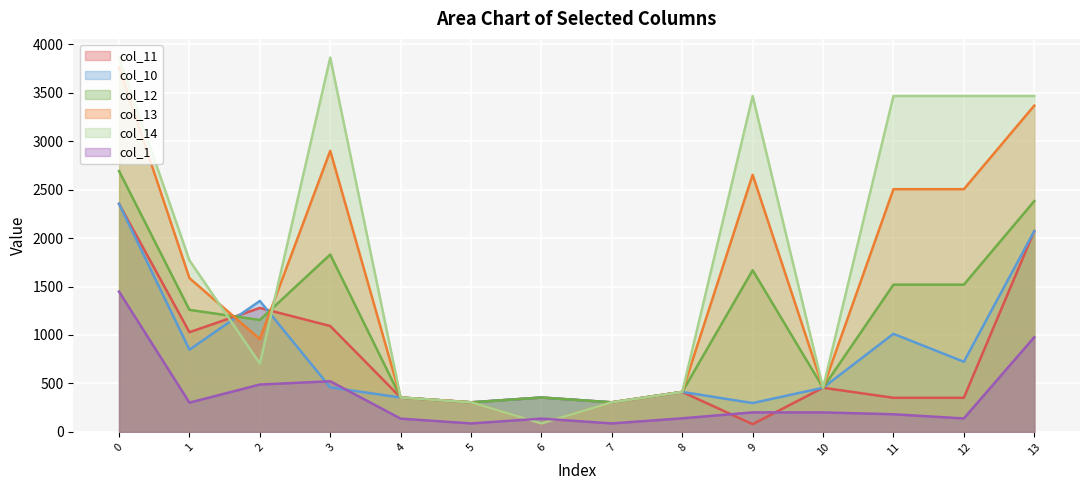

How many lines are shown in the chart?

6